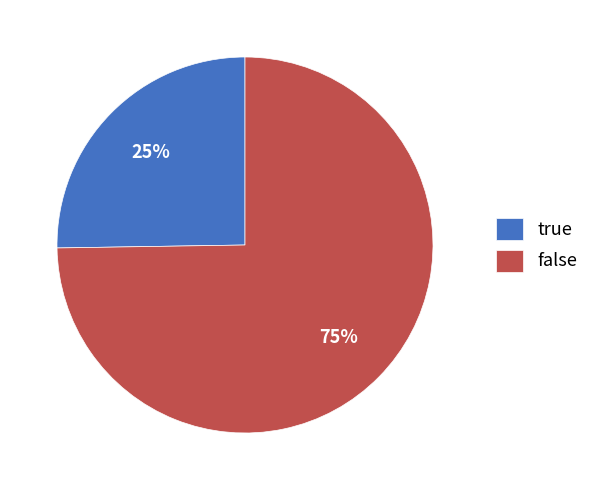

Is it true that true is 25% of the pie?

True